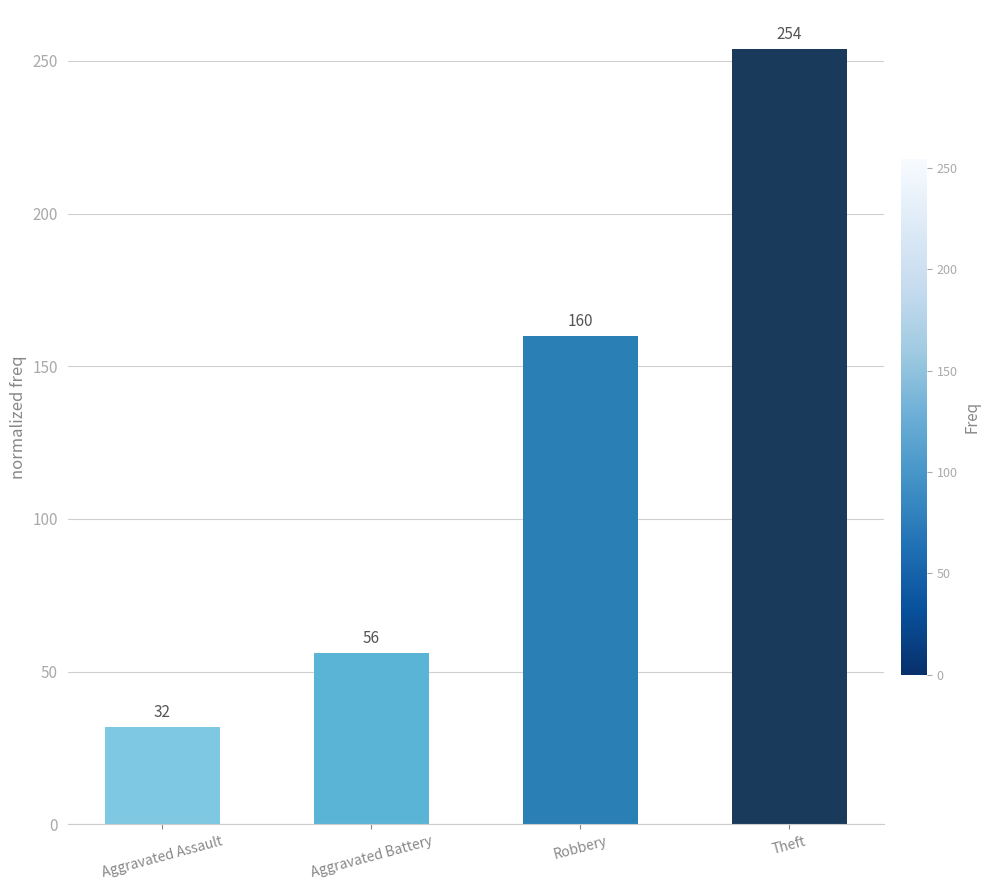

Count the values in the range 56 to 254.

3